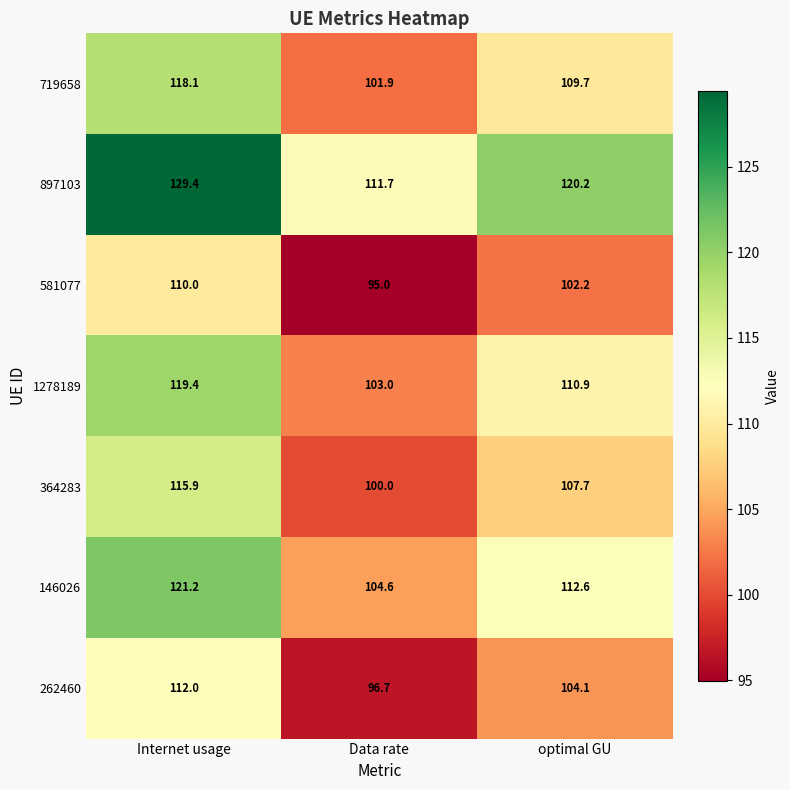

Where does the 897103 series first go above 120?

Internet usage